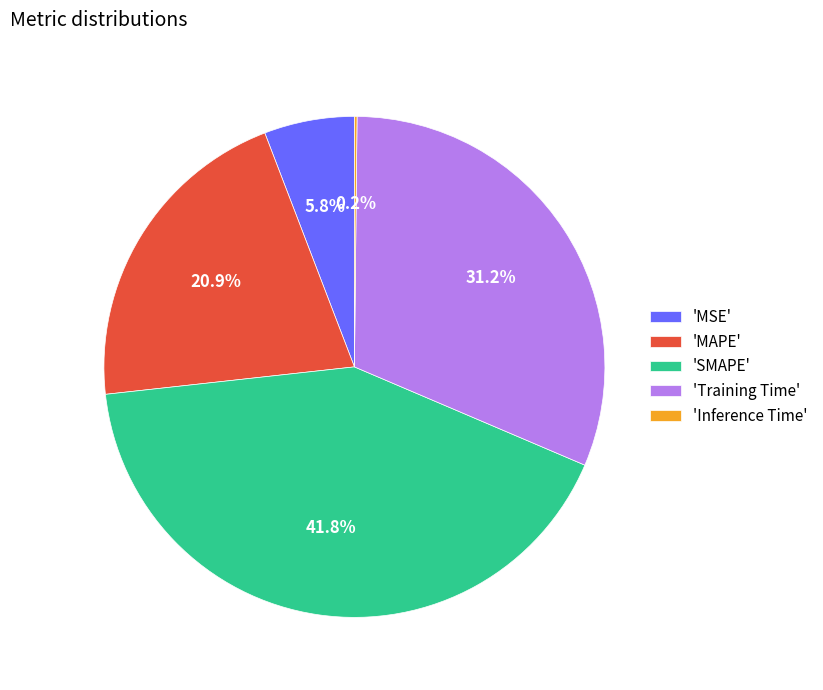

Which has a higher value, 'MAPE' or 'MSE'?

'MAPE'